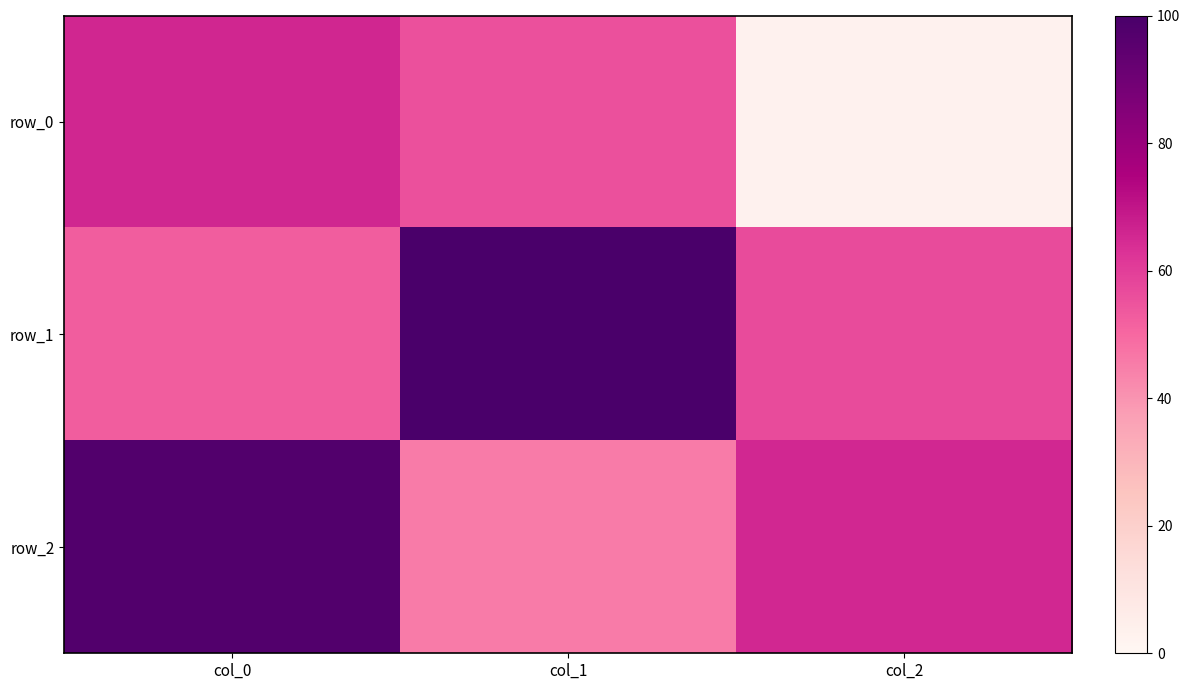

At col_1, list the series in order from largest to smallest.

row_1, row_0, row_2